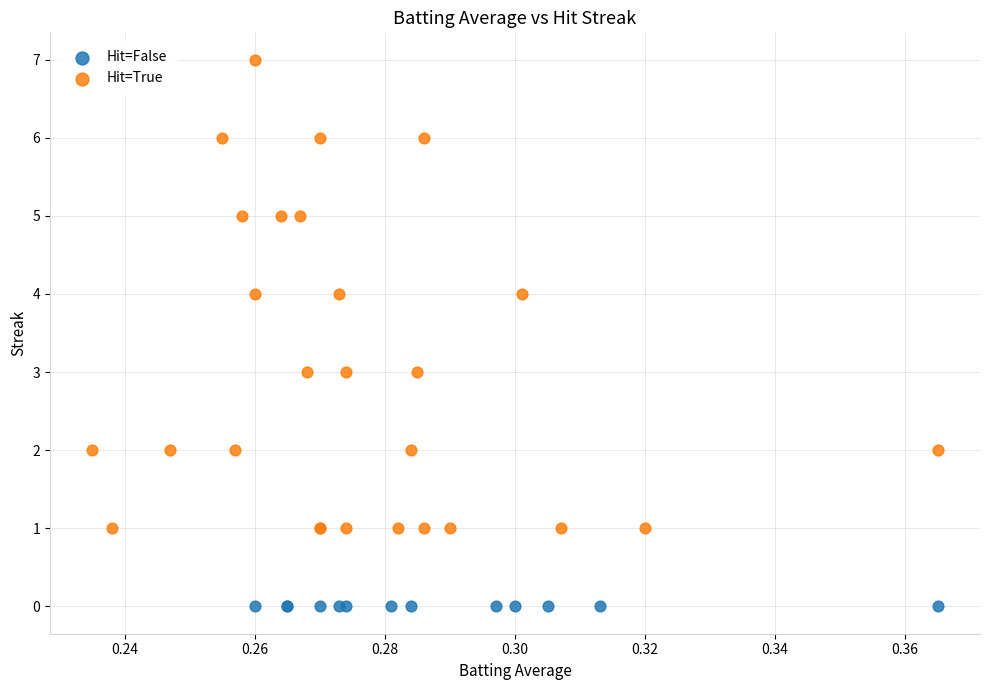

Which series reaches the minimum Y coordinate?

Hit=False